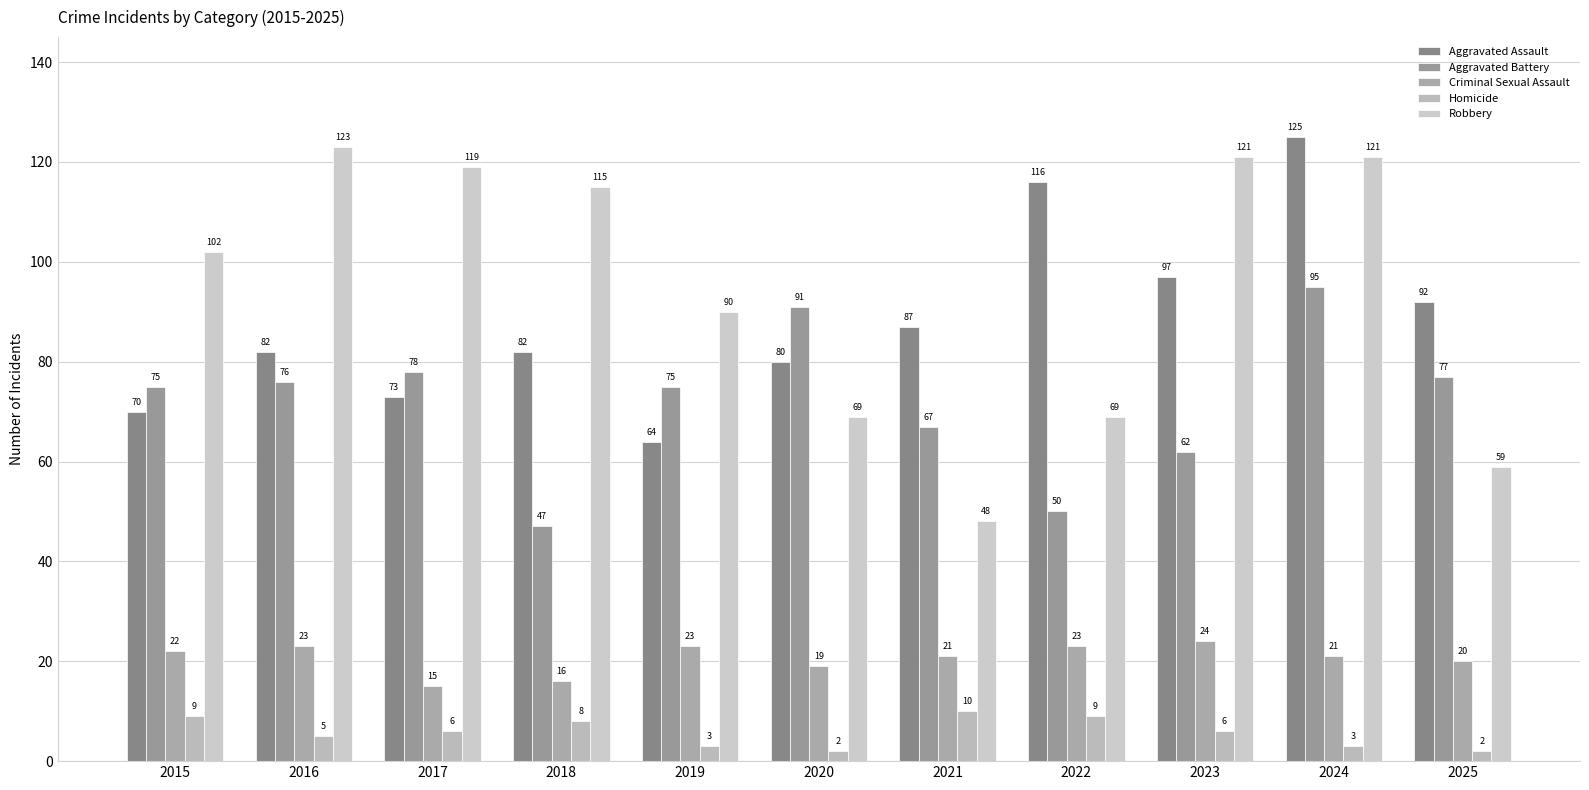

How many values in the Criminal Sexual Assault series are below 21?

4